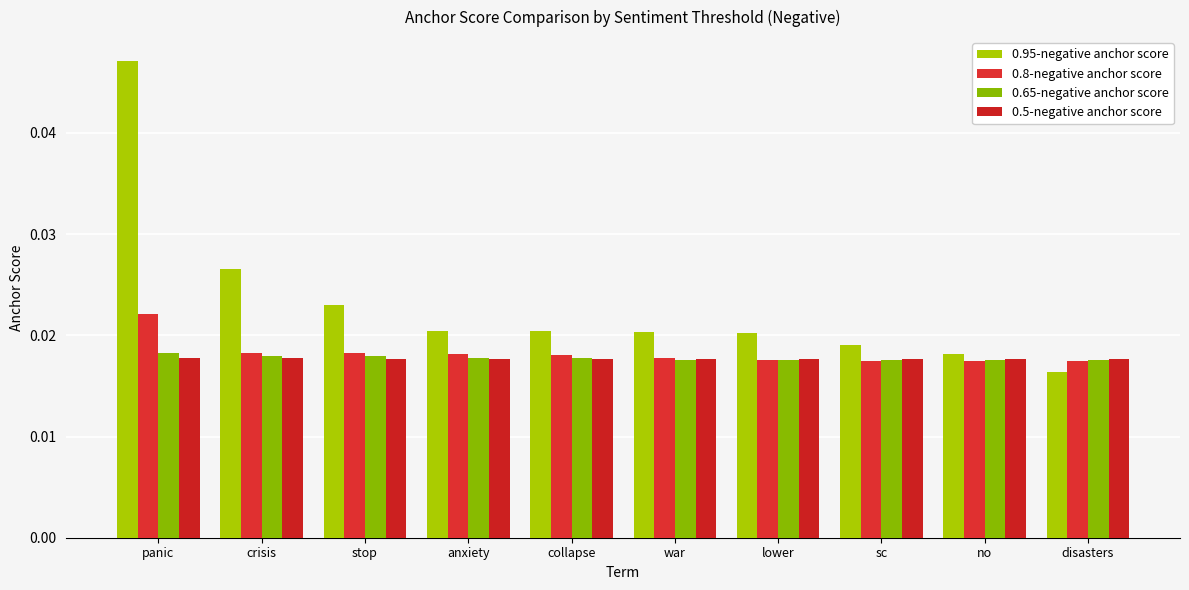

Are the bars horizontal?

No